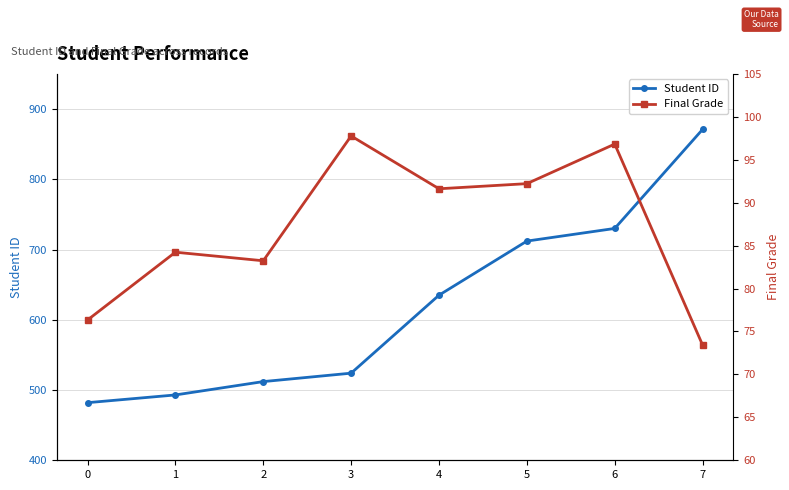

Is this an area chart (filled region under the line)?

No